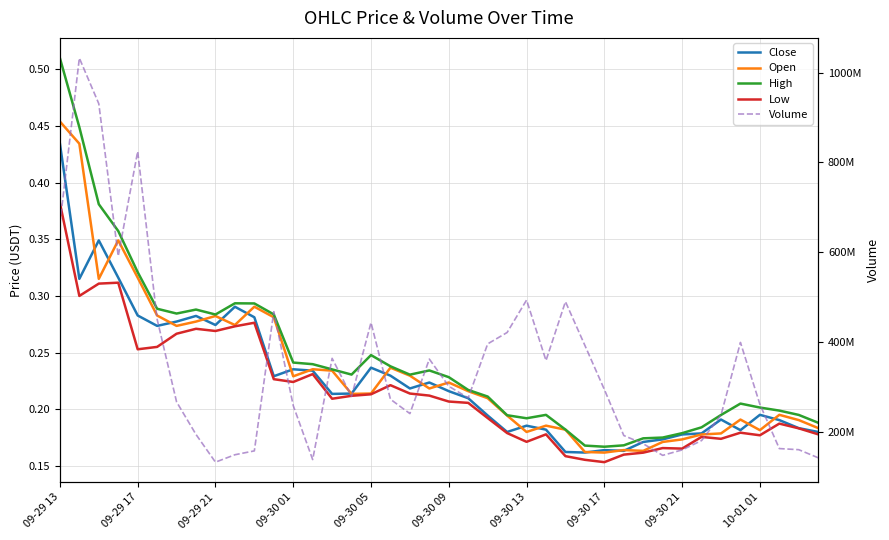

Rank the series by their maximum value, from highest to lowest.

Volume, High, Open, Close, Low